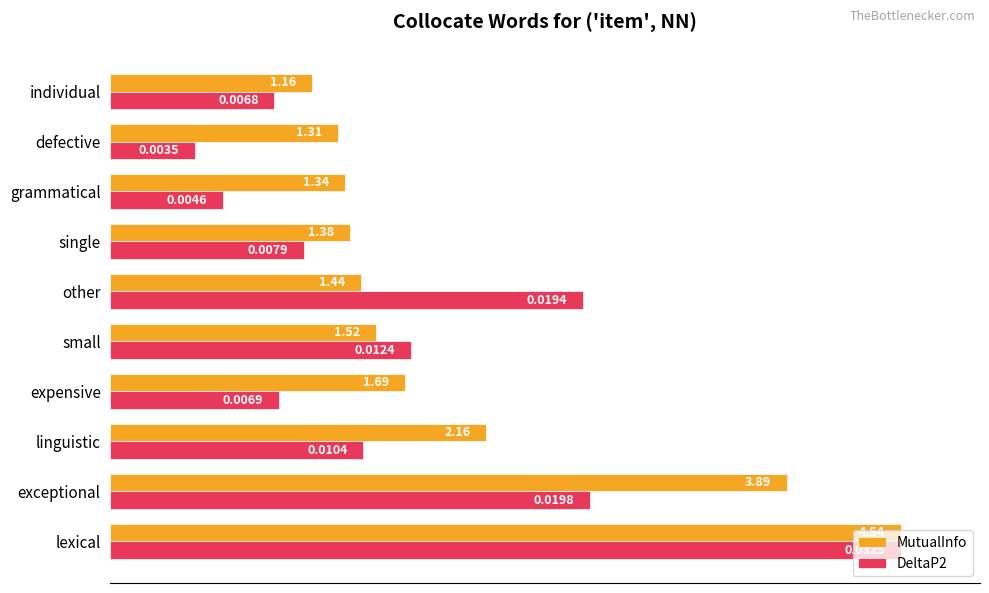

What are all the series names shown in the legend?

MutualInfo, DeltaP2